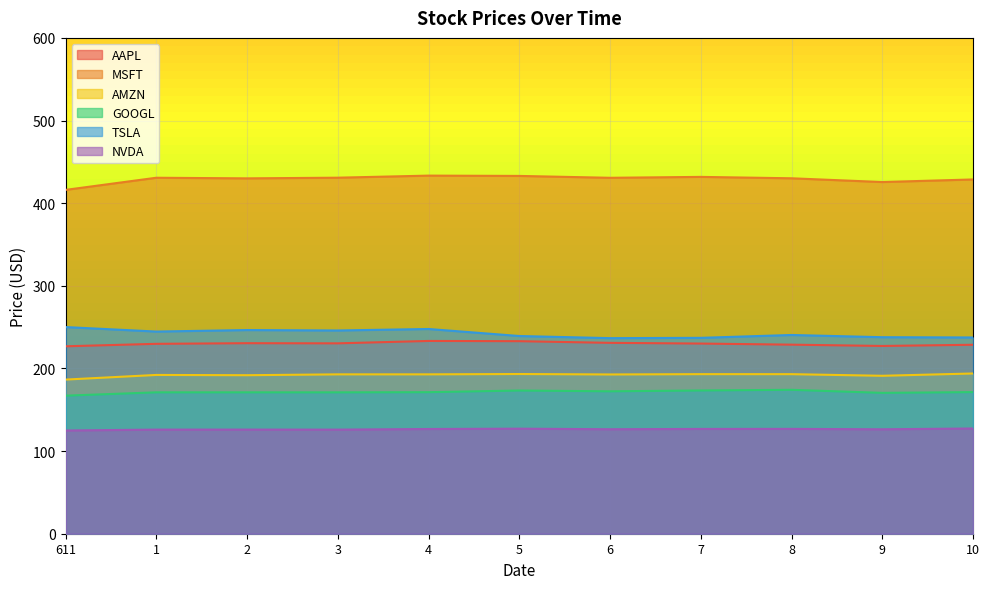

Which series has the largest range (max minus min)?

MSFT